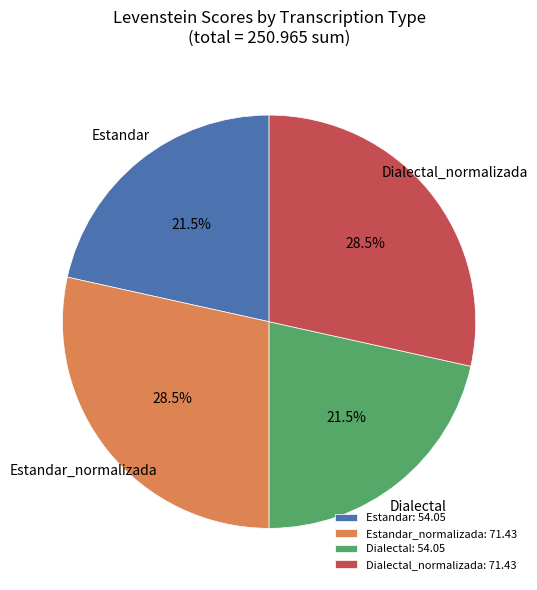

How many segments does this pie chart have?

4